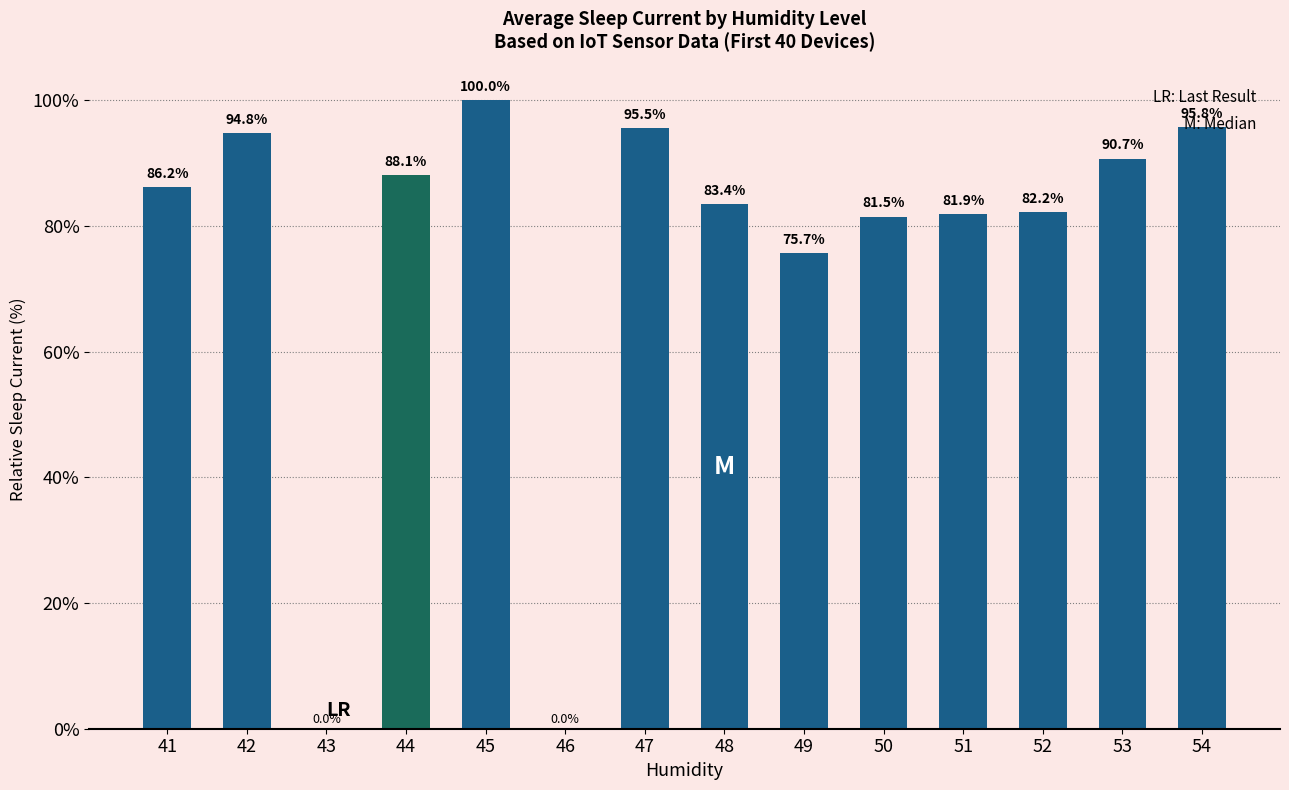

What is the average value?

75.4